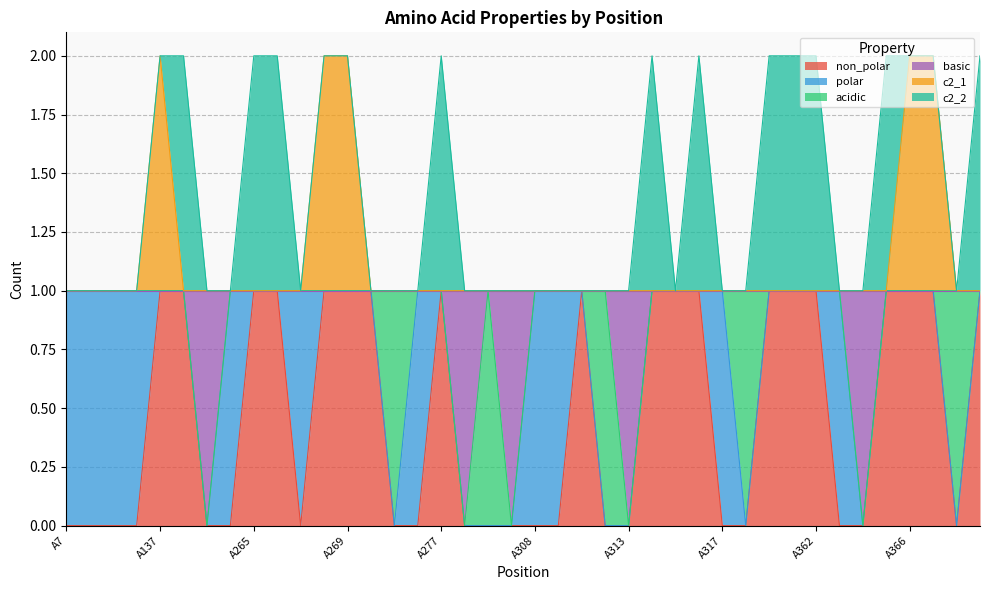

How many lines are shown in the chart?

6